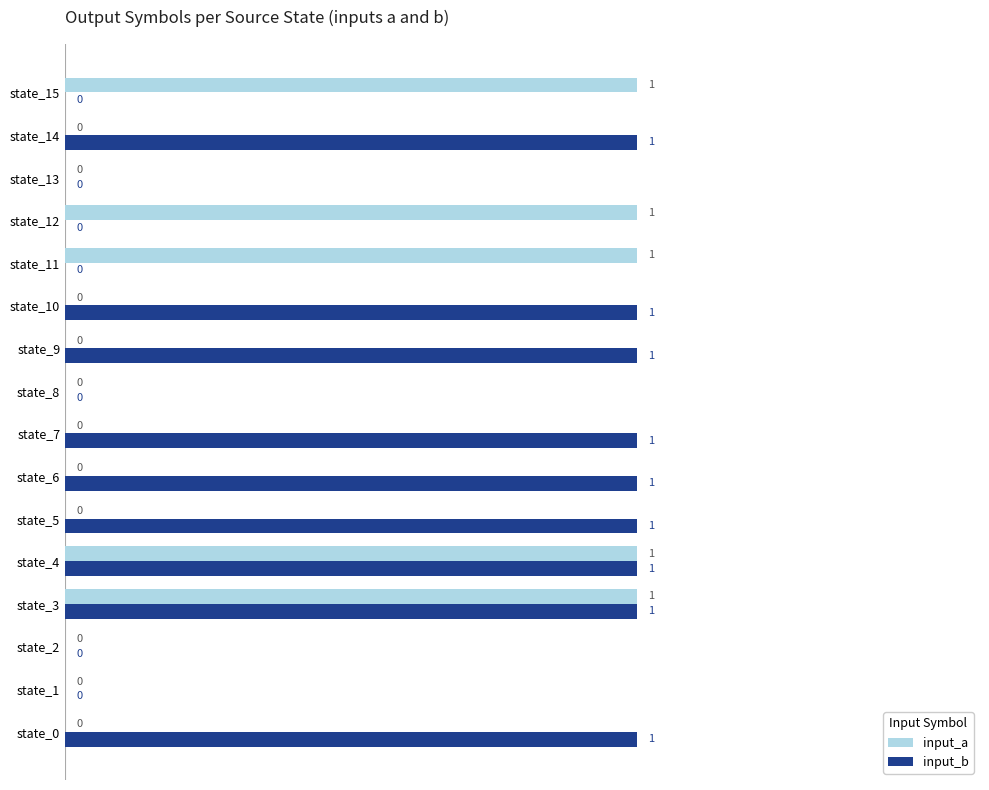

Between state_2 and state_9, which series saw the biggest shift?

input_b